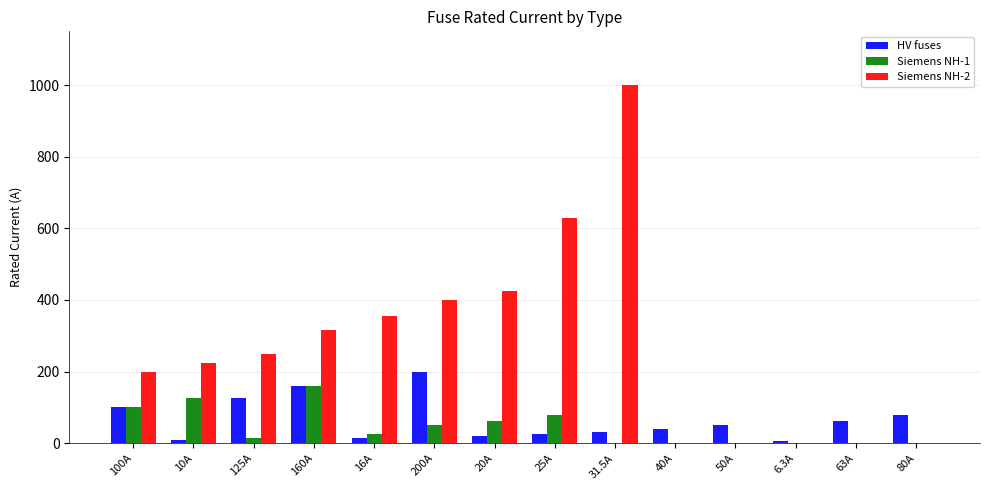

Which category has the highest value in the HV fuses series?

200A